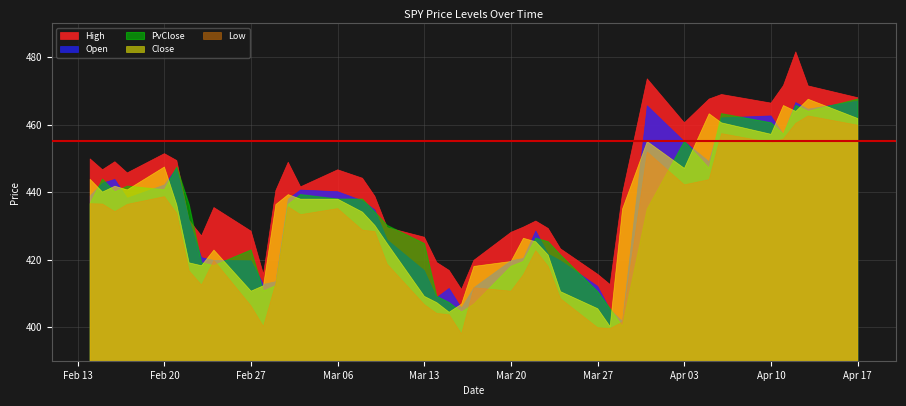

What is the sum of the PvClose values at 2023-02-17 and 2023-03-17?

848.5